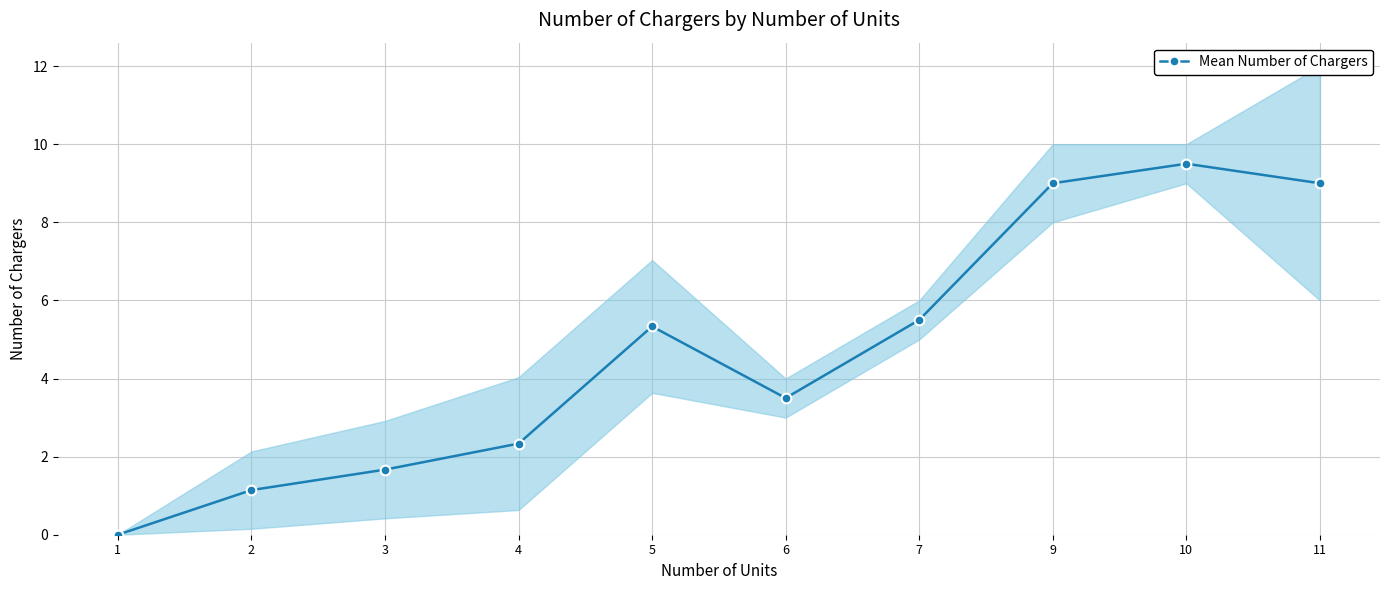

What is the change in value from 2 to 5?

+4.2